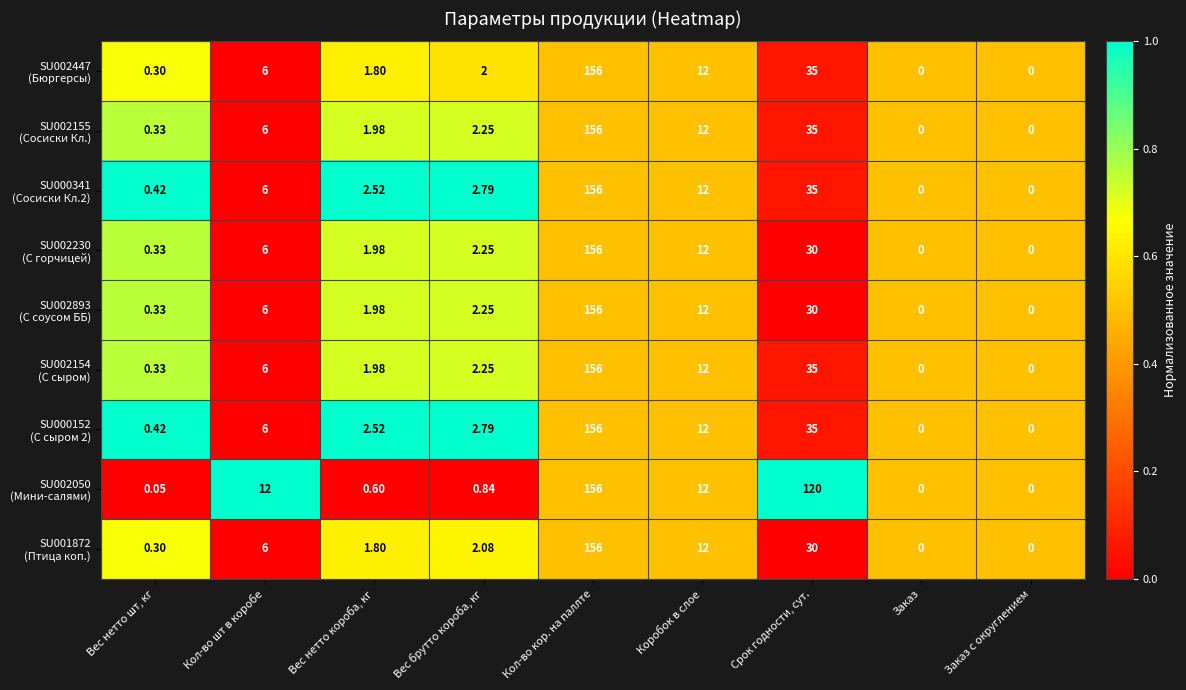

Which category has the highest value across all series?

Кол-во кор. на паллте